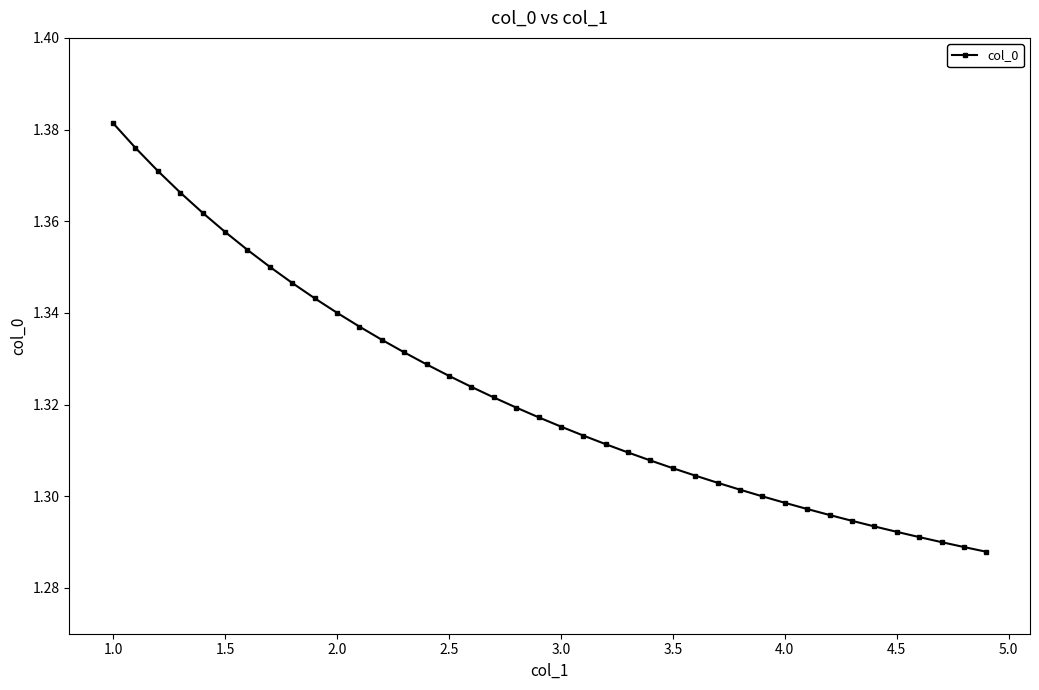

What is the difference between the second highest and minimum values?

0.1